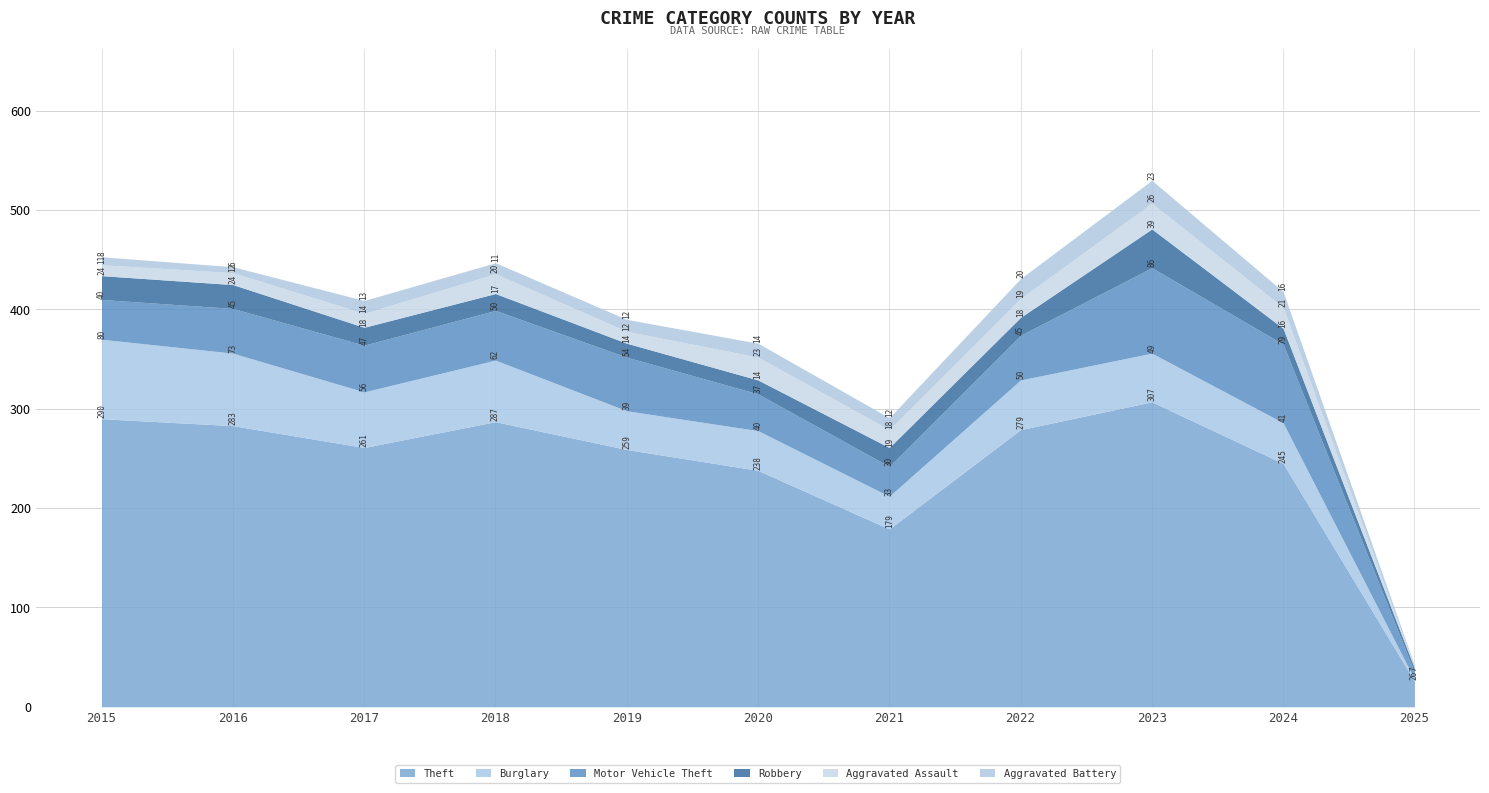

Reading left to right, what are all the values shown in this chart?

Theft: 290	283	261	287	259	238	179	279	307	245	26
Burglary: 80	73	56	62	39	40	33	50	49	41	2
Motor Vehicle Theft: 40	45	47	50	54	37	30	45	86	79	7
Robbery: 24	24	18	17	14	14	19	18	39	16	4
Aggravated Assault: 11	12	14	20	12	23	18	19	26	21	1
Aggravated Battery: 8	6	13	11	12	14	12	20	23	16	2